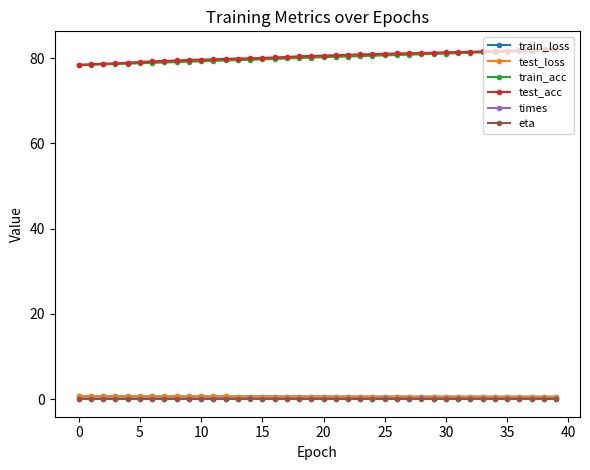

At how many categories does at least one series exceed 37?

40